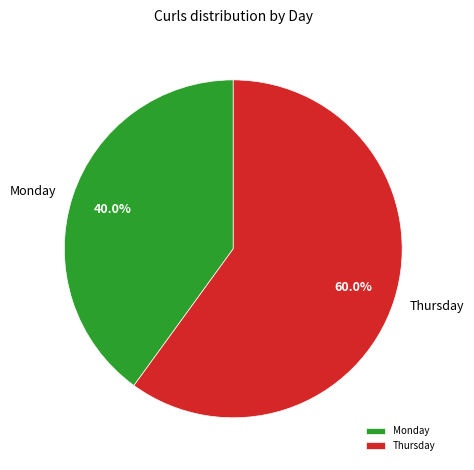

How many slices are in this pie chart?

2